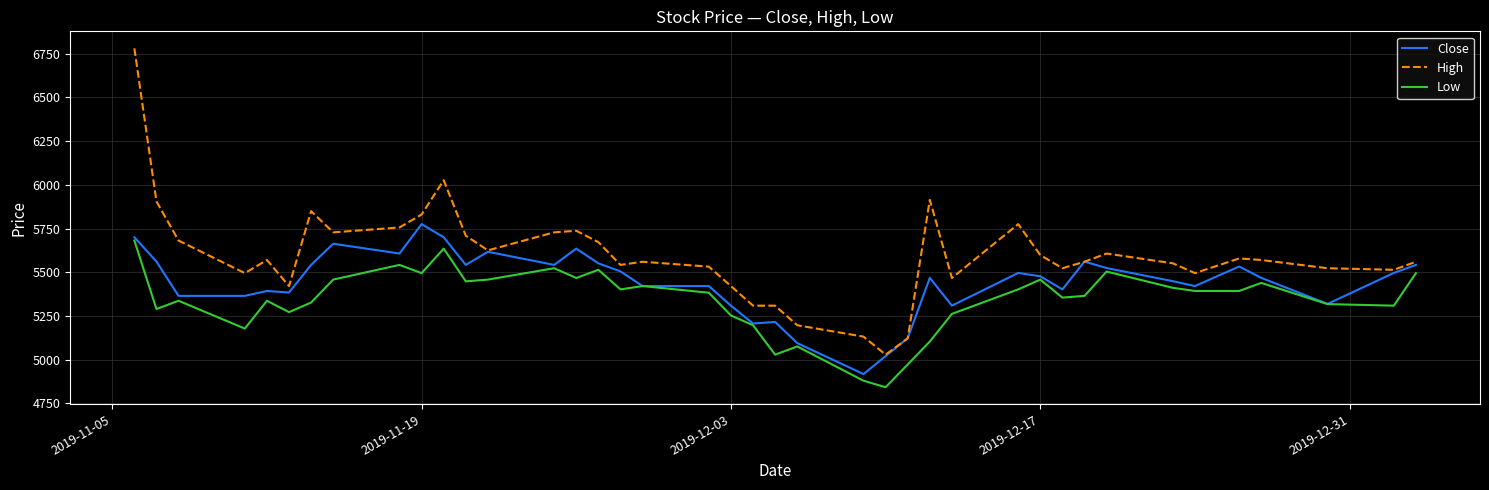

True or false: High has more than 1 interior local peaks.

True